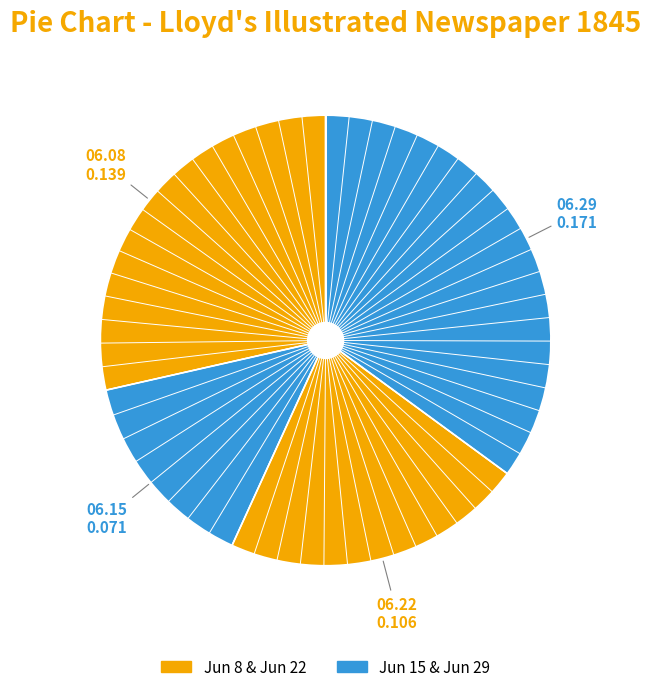

How many slices are in this pie chart?

4